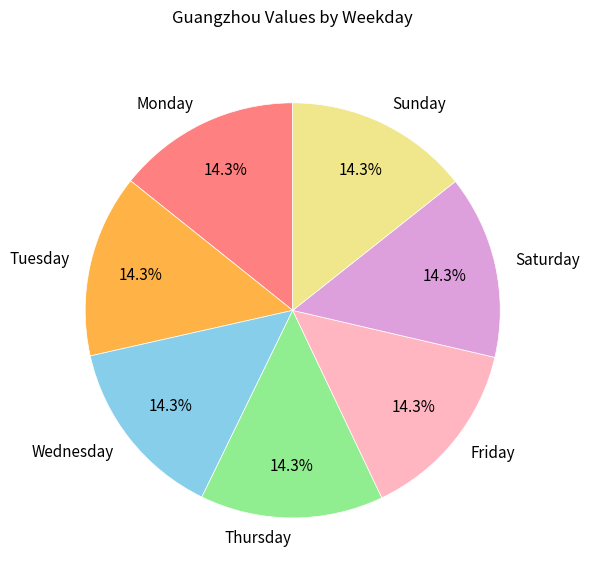

What portion of the pie excludes Thursday?

85.7%